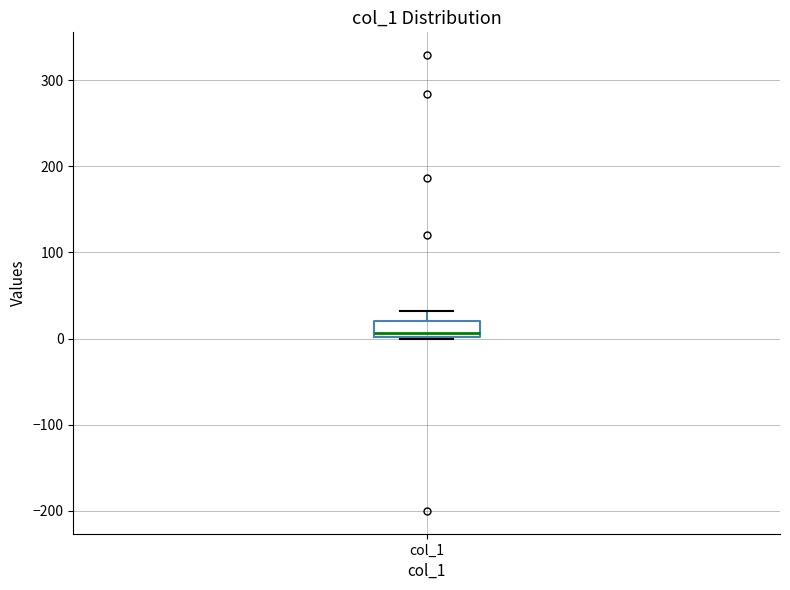

Transcribe this box plot: give where the median line is, the range the box spans, and where the two whiskers end, as read against the y-axis. The values are not printed on the chart, so give them approximately, as read against the axis.

median 10, box 0 to 20, whiskers 0 to 30